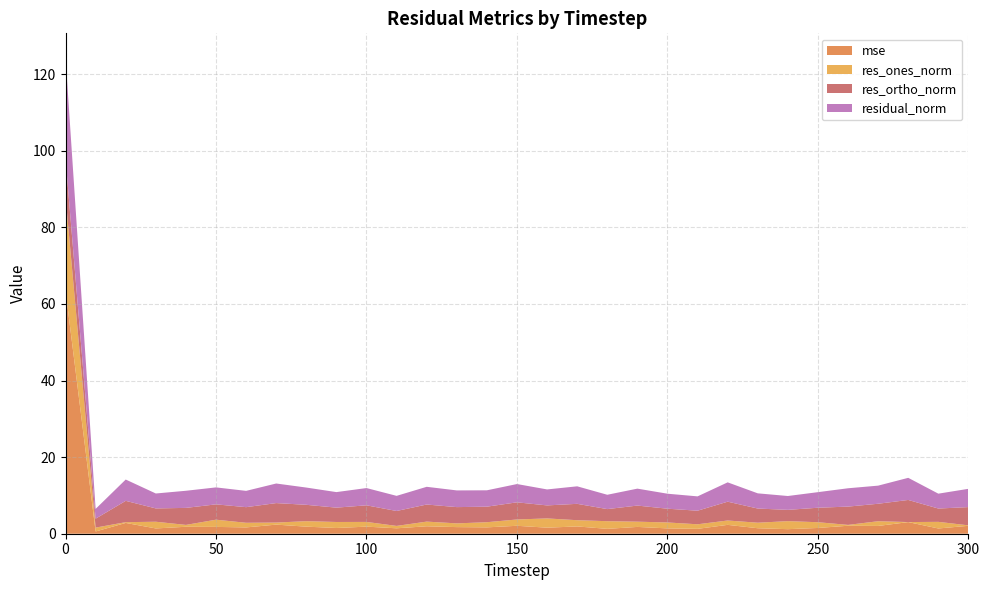

Reading left to right, list all the values displayed in this chart.

mse: 63.5	0.6	2.8	1.4	1.8	1.8	1.6	2.4	1.8	1.5	1.8	1.4	1.9	1.7	1.7	2.1	1.6	1.9	1.3	1.8	1.4	1.3	2.3	1.4	1.2	1.5	2.1	2.0	3.0	1.4	2.1
res_ones_norm: 24.5	1.0	0.2	1.7	0.5	1.9	1.2	0.5	1.4	1.6	1.2	0.6	1.2	1.0	1.3	1.6	2.4	1.6	2.0	1.4	1.5	1.2	1.1	1.4	2.1	1.5	0.2	1.2	0.0	1.7	0.1
res_ortho_norm: 10.0	2.3	5.6	3.5	4.4	4.0	4.1	5.1	4.3	3.7	4.3	3.9	4.5	4.2	4.1	4.5	3.4	4.3	3.2	4.2	3.6	3.5	4.9	3.7	2.9	3.8	4.8	4.6	5.8	3.5	4.8
residual_norm: 26.4	2.5	5.6	3.9	4.5	4.4	4.3	5.1	4.5	4.1	4.5	3.9	4.6	4.4	4.3	4.8	4.2	4.6	3.7	4.4	3.9	3.7	5.0	4.0	3.6	4.1	4.8	4.7	5.8	3.9	4.8